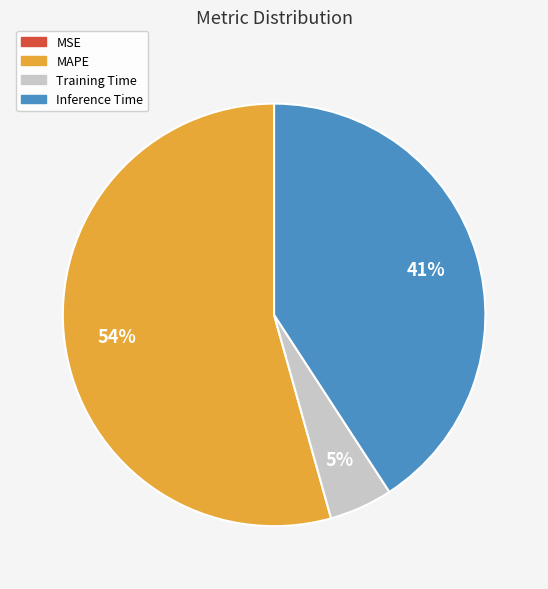

To the nearest percent, what is the average slice percentage?

25%